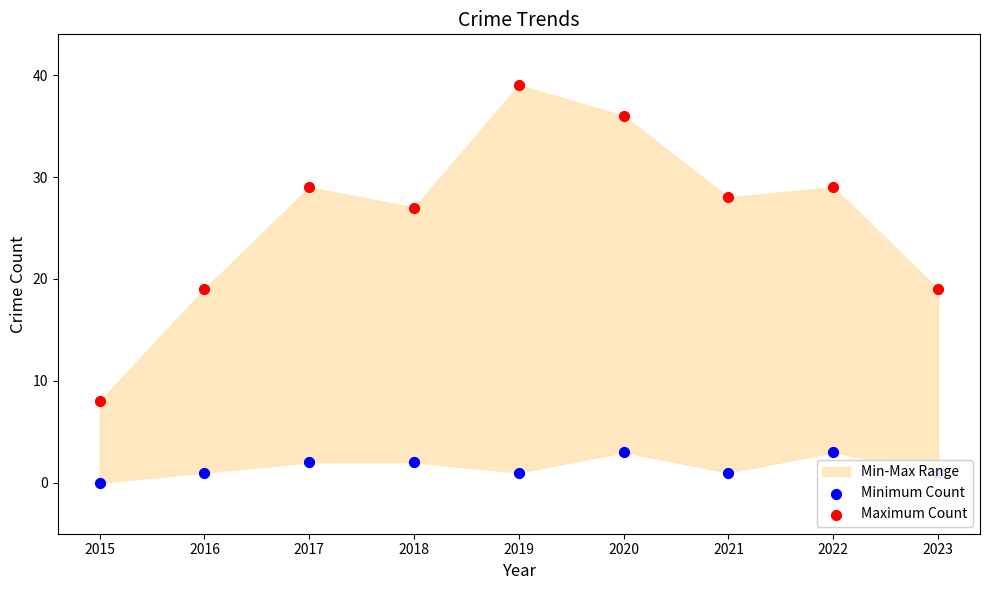

Which series contains the highest Y value?

Maximum Count